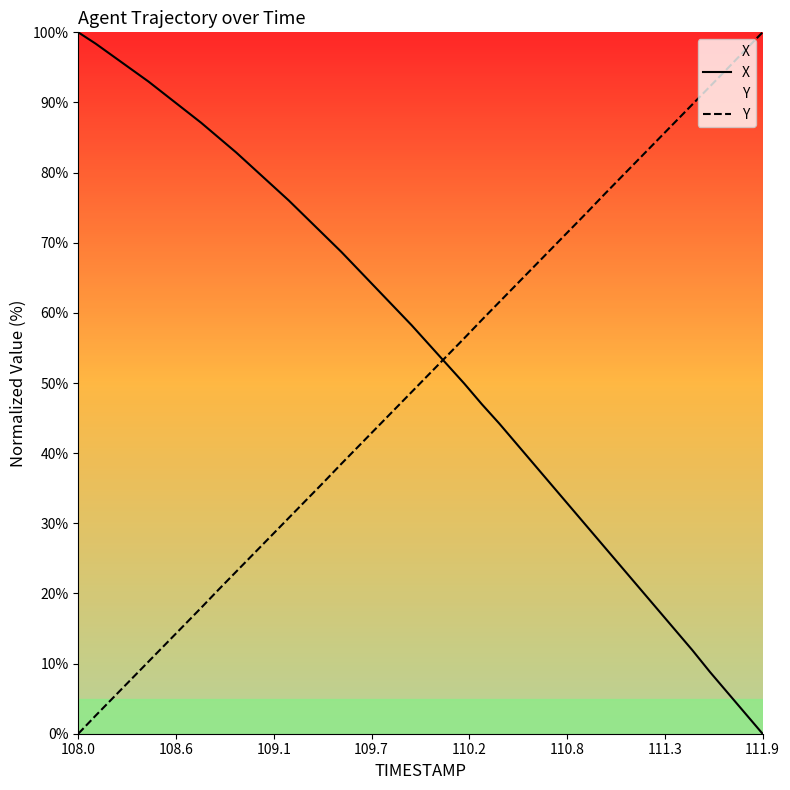

What is the maximum value for X?

100.0